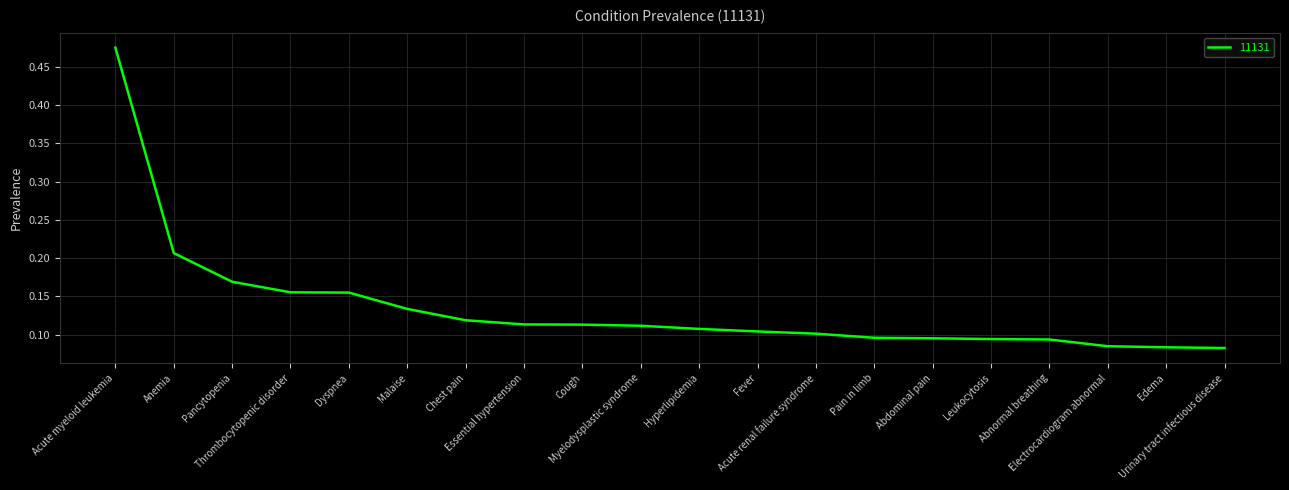

What is the change in value from Acute myeloid leukemia to Electrocardiogram abnormal?

-0.4